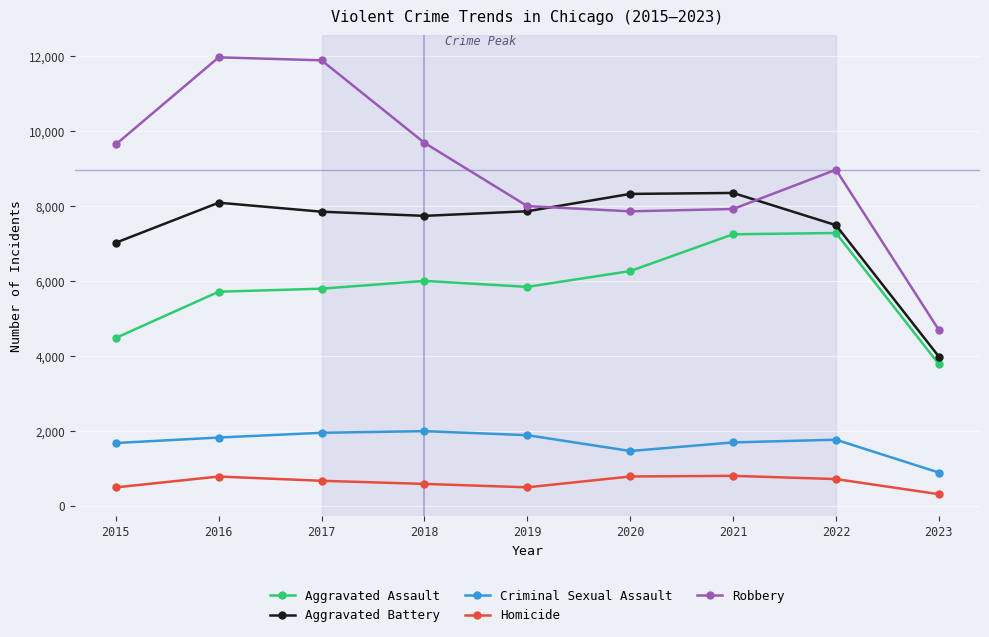

At which label does Homicide reach its minimum?

2023